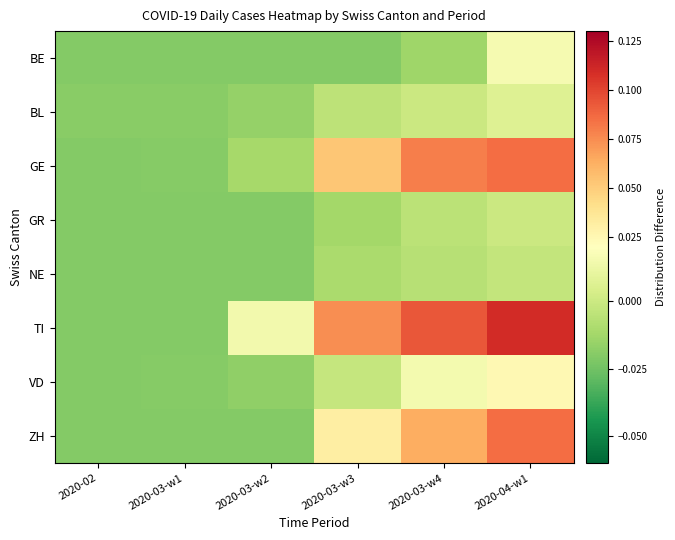

How many series are shown in this chart?

8